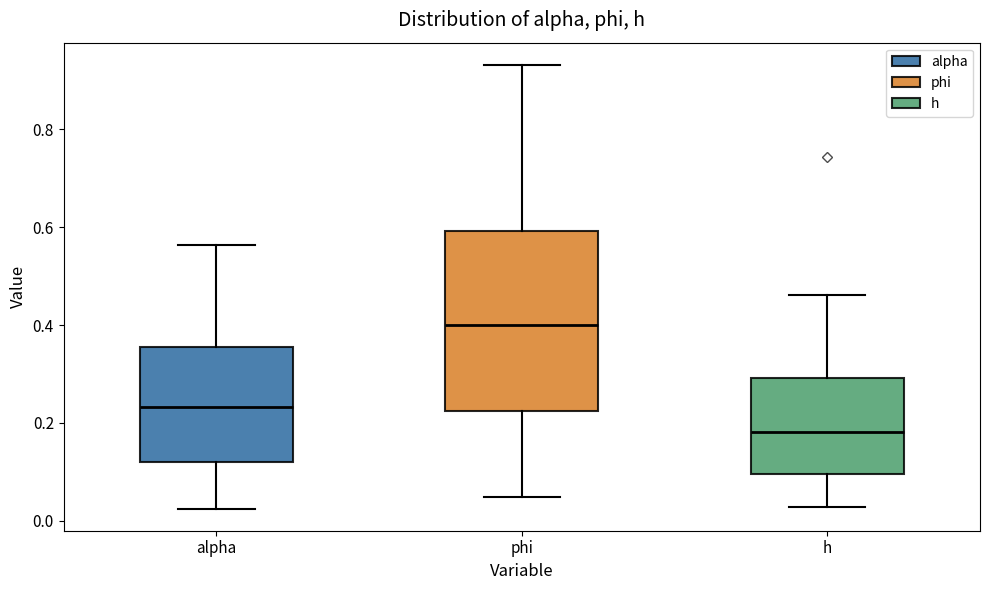

Reading left to right, read every box against the y-axis: the position of its median line, the range the box covers, and the ends of its whiskers. The values are not printed on the chart, so give them approximately, as read against the axis.

alpha: median 0.24, box 0.12 to 0.36, whiskers 0.02 to 0.56
phi: median 0.40, box 0.22 to 0.60, whiskers 0.04 to 0.94
h: median 0.18, box 0.10 to 0.30, whiskers 0.02 to 0.46